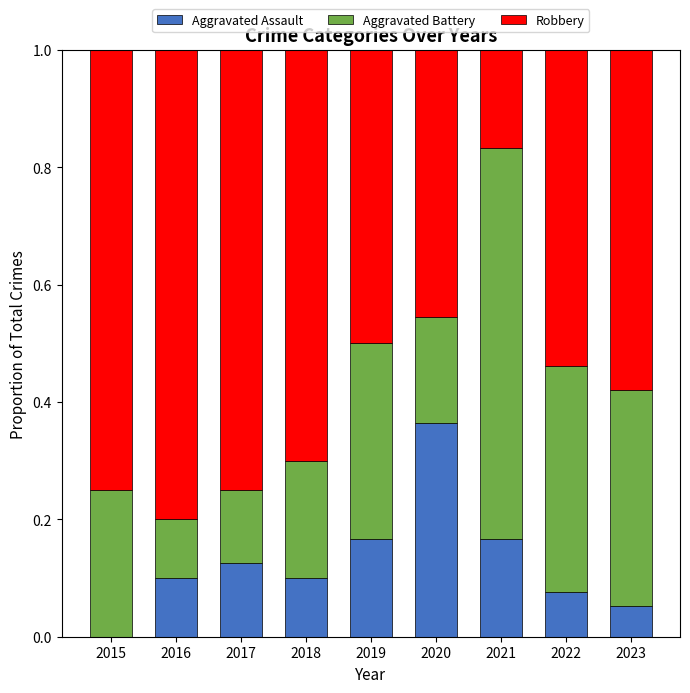

Does the chart contain stacked bars?

Yes